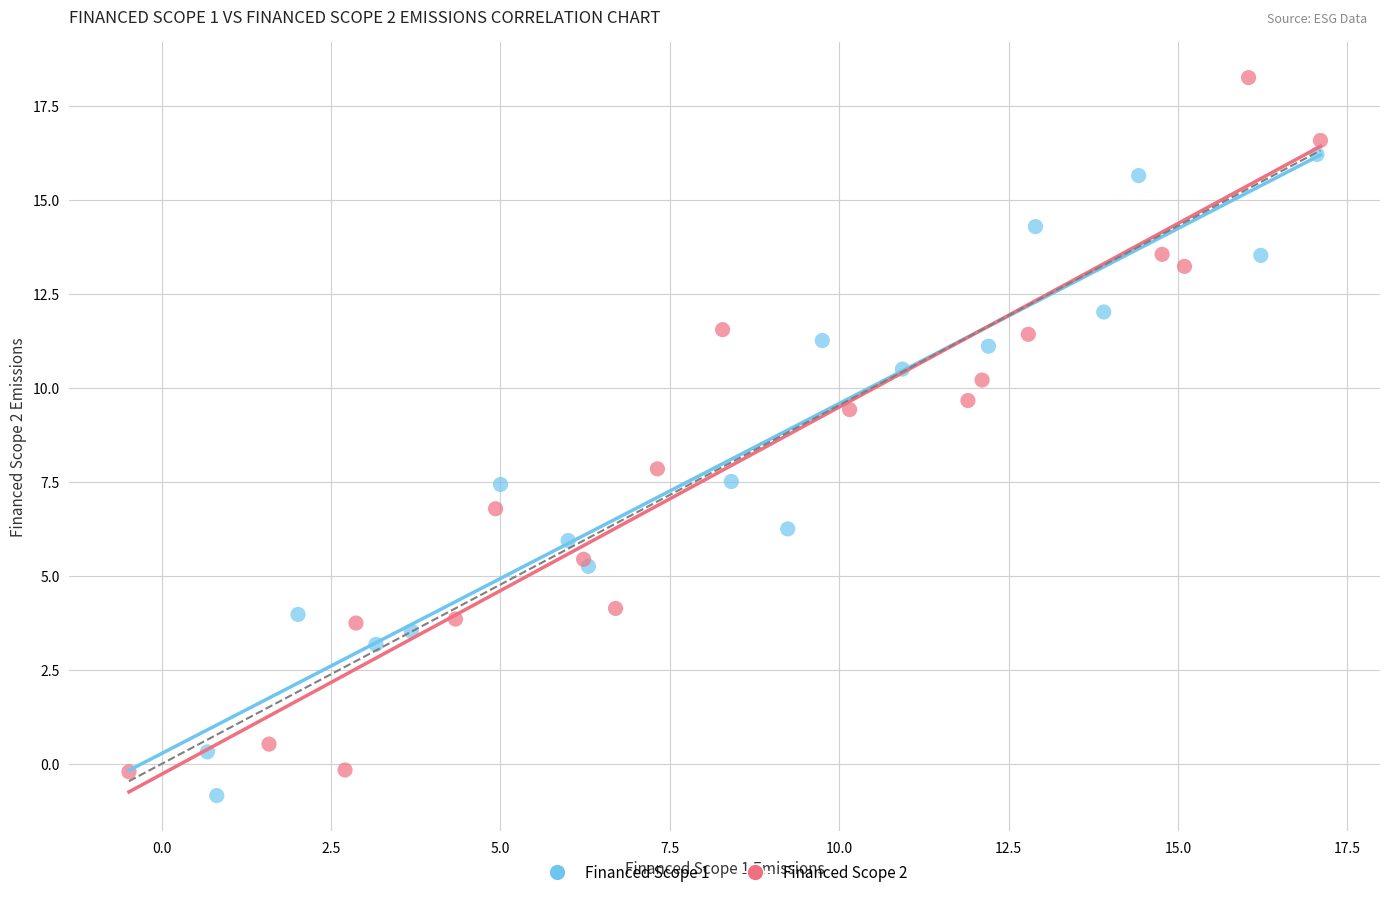

Which series reaches the maximum Y coordinate?

Financed Scope 2